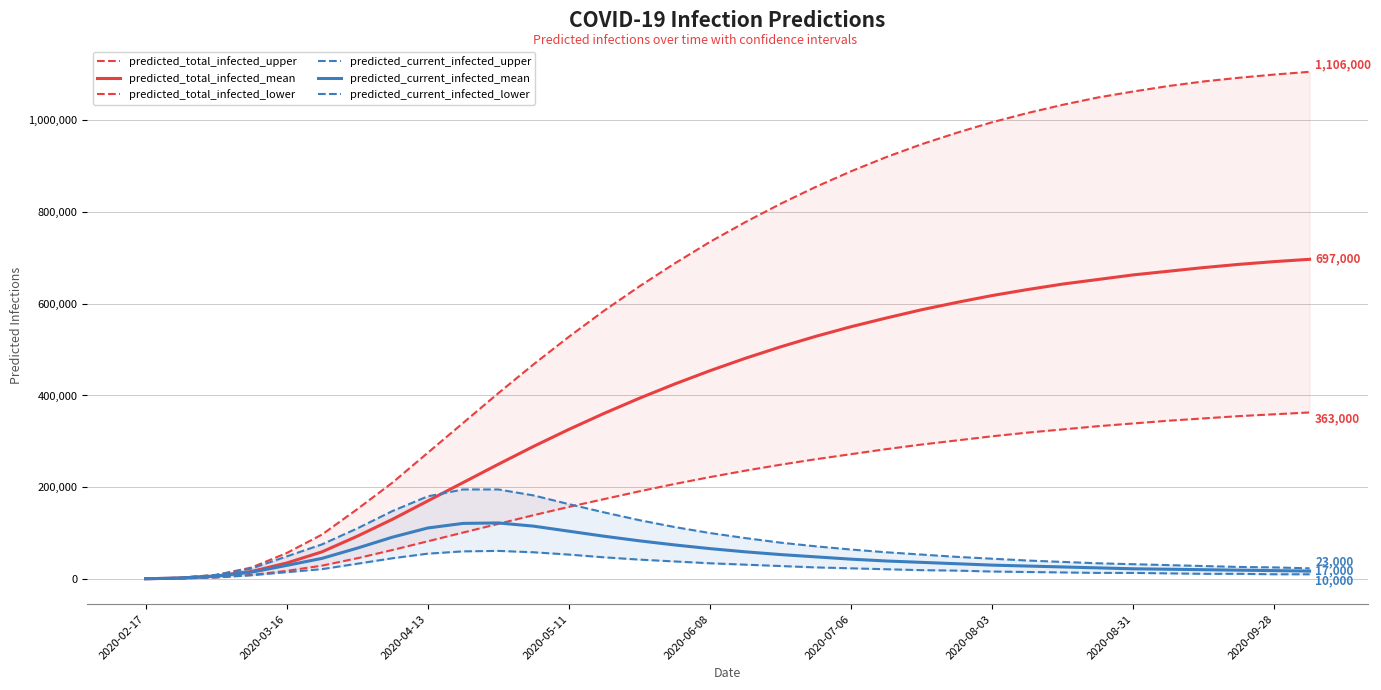

True or false: predicted_current_infected_lower has a value of 47000 at 13.

True